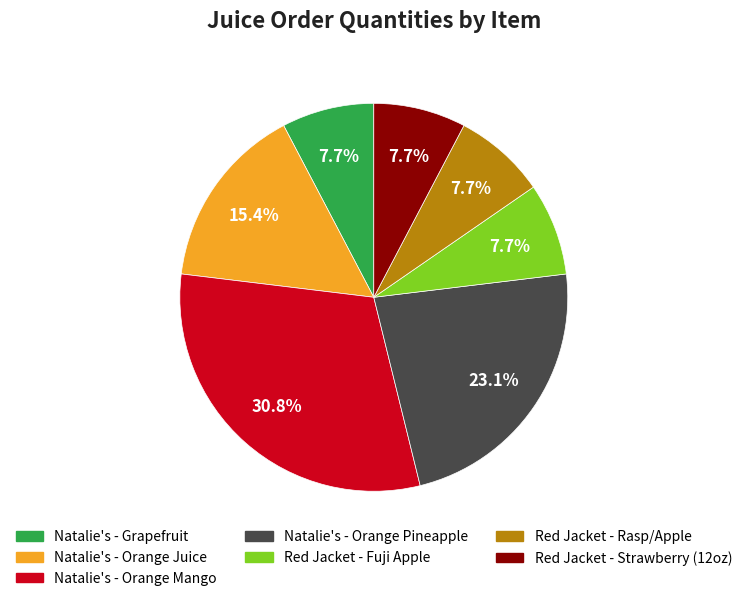

Approximately how many times larger is the value at Red Jacket - Fuji Apple compared to Red Jacket - Rasp/Apple?

1.0